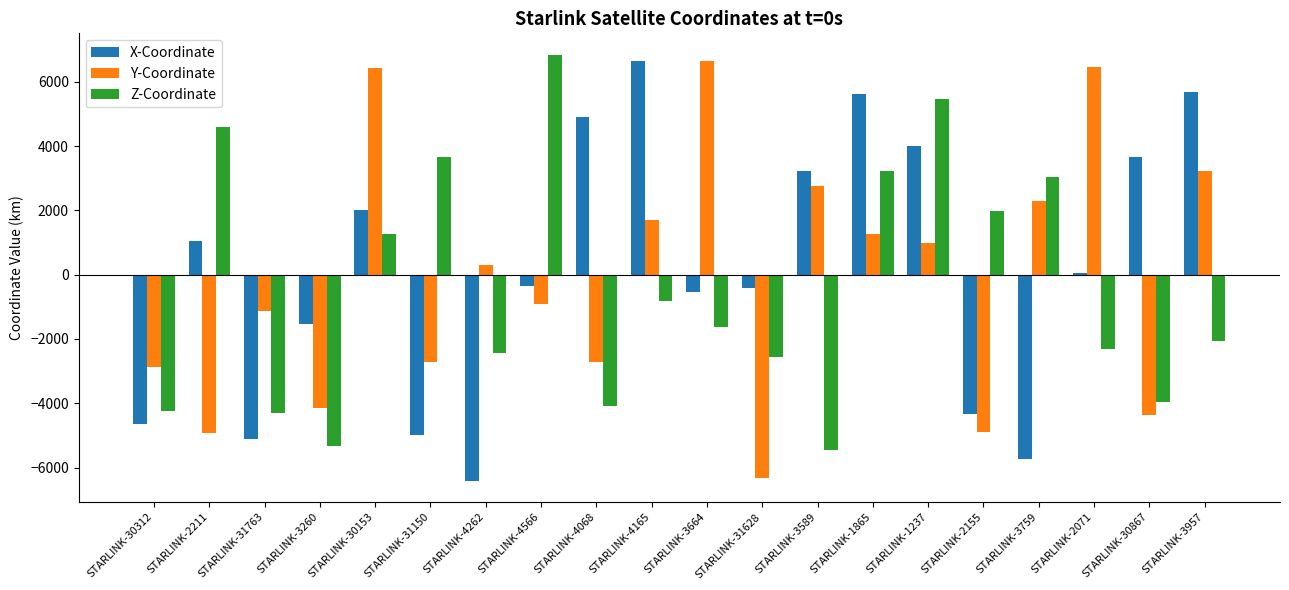

Between STARLINK-1237 and STARLINK-2071, which series saw the biggest shift?

Z-Coordinate